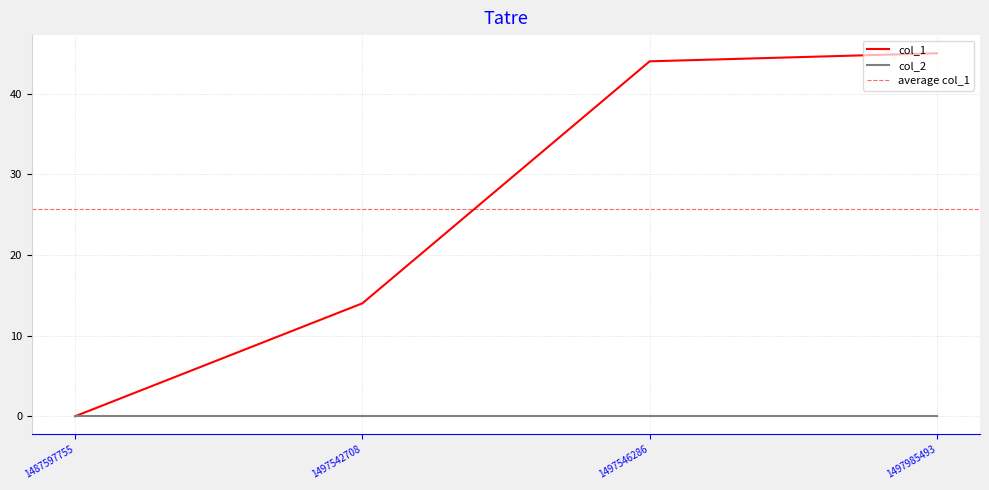

What is the maximum value shown in the chart?

45